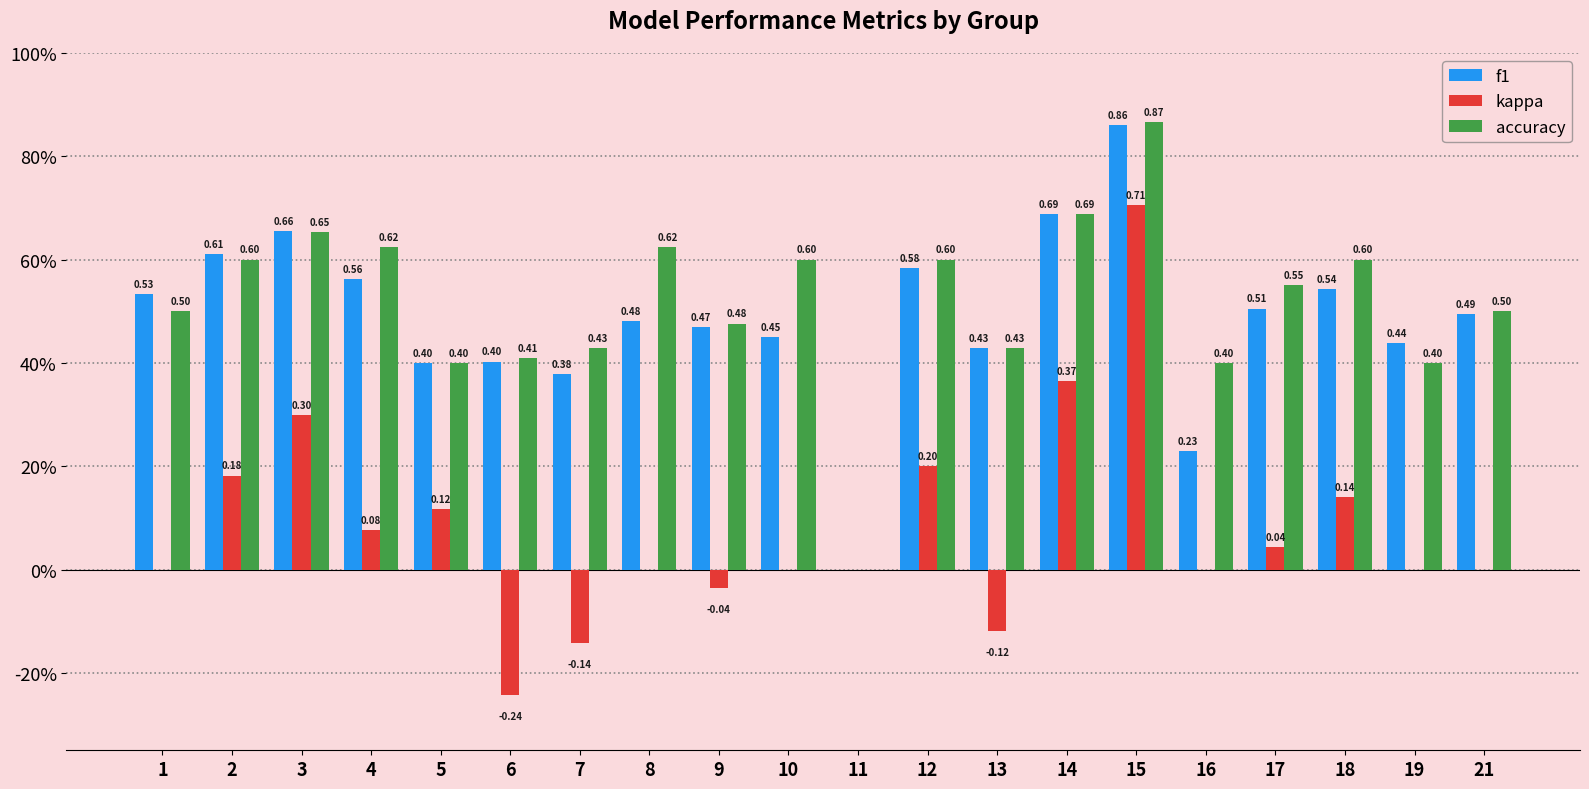

Is it true that kappa equals 0.0 at 11?

True